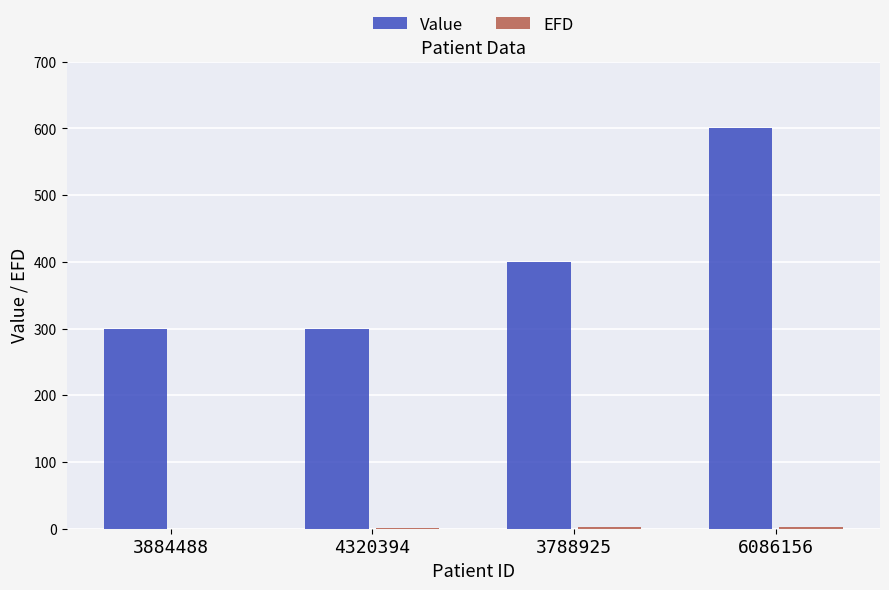

Which series has the largest total across all categories?

Value